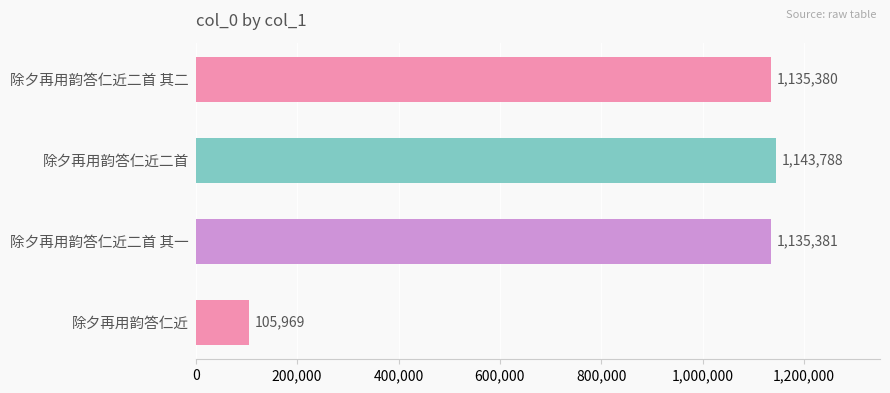

What position from the top is 除夕再用韵答仁近?

4